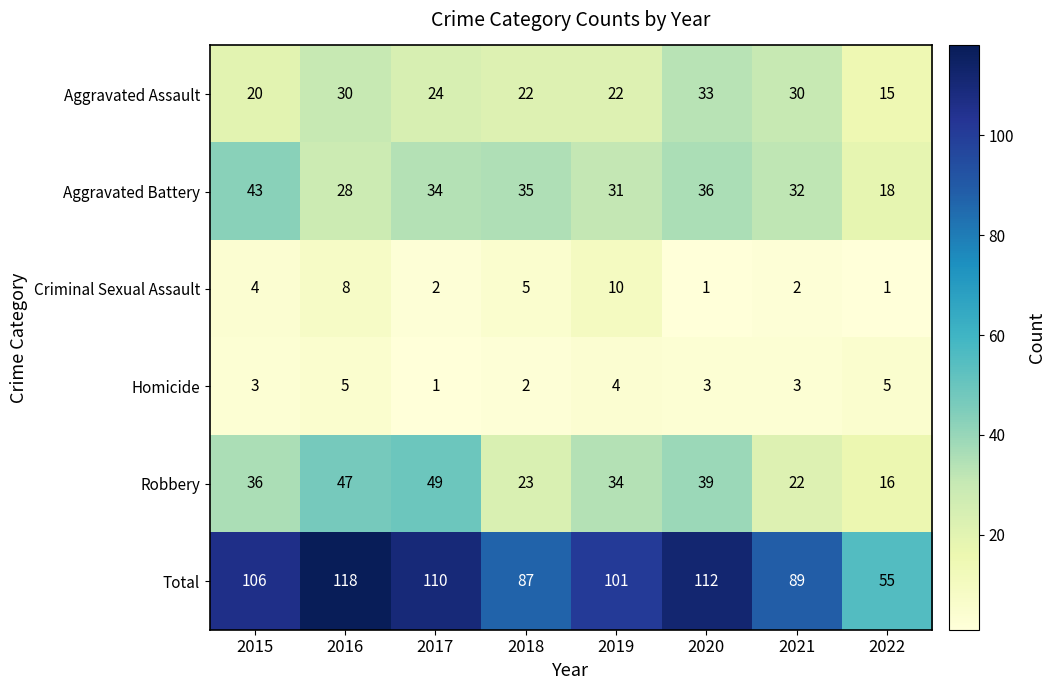

What is the sum of all Robbery values?

266